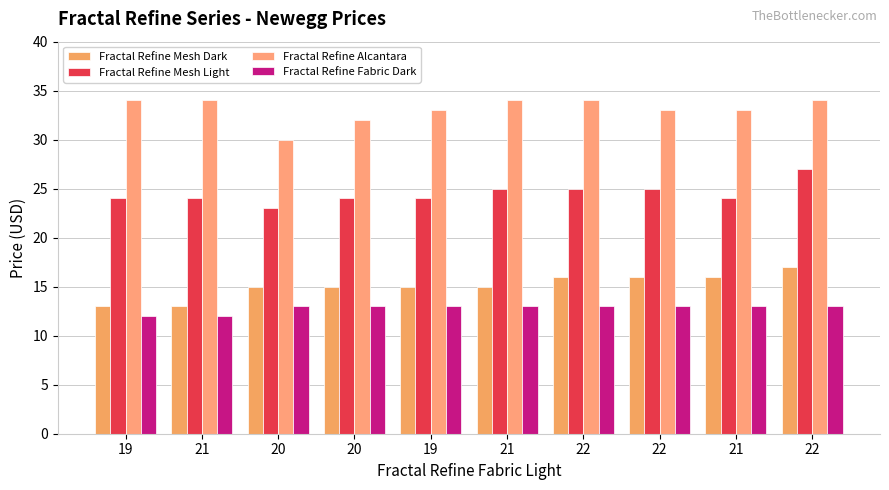

How many groups of bars are there?

10